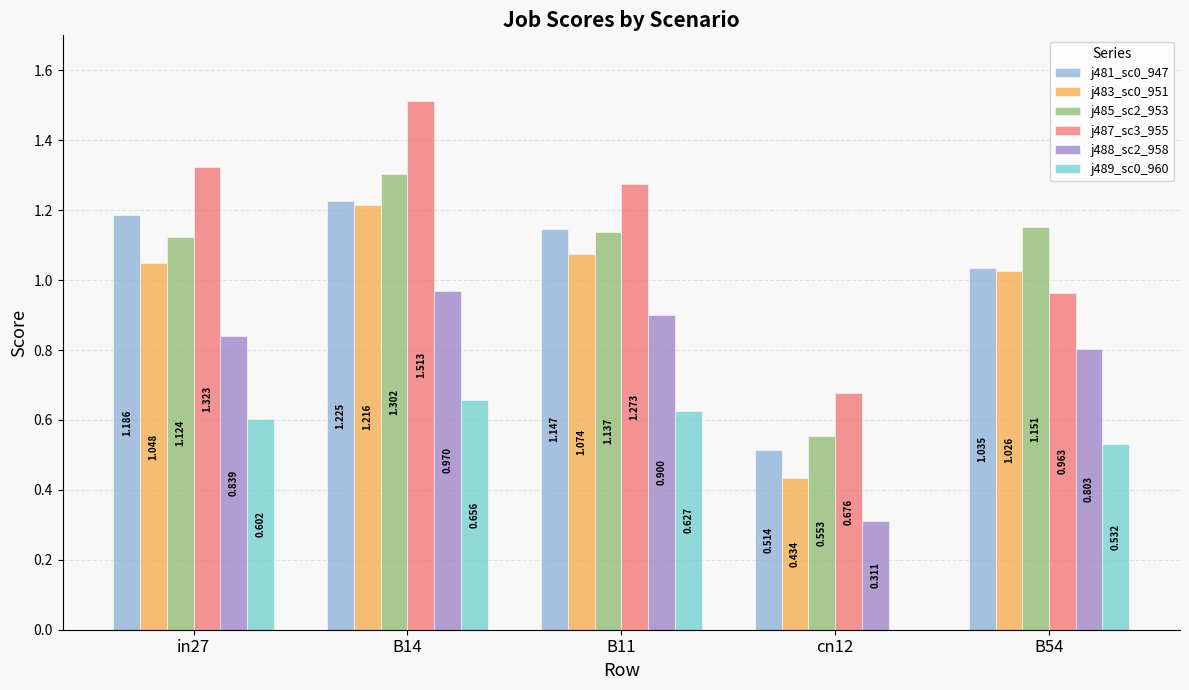

How many groups of bars are there?

5